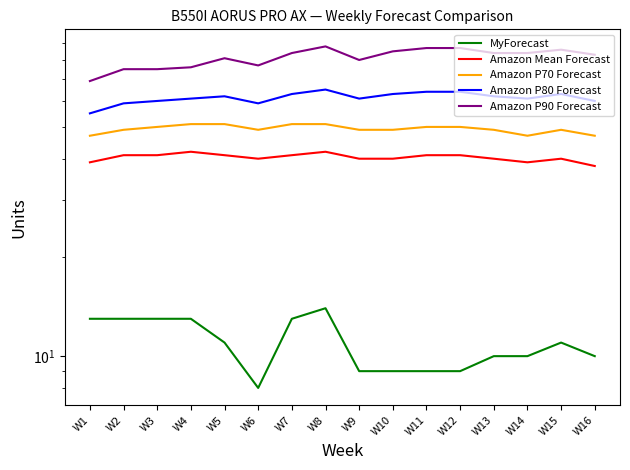

The MyForecast series shows 3 at W15. True or false?

False